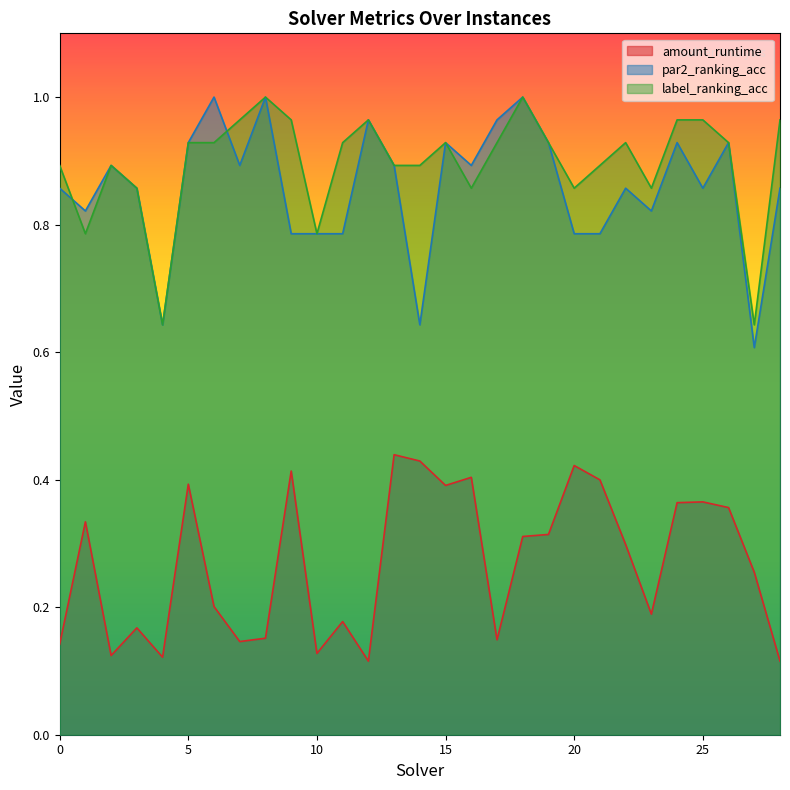

Reading left to right, transcribe all the data shown in this chart.

amount_runtime: 0.1	0.3	0.1	0.2	0.1	0.4	0.2	0.1	0.2	0.4	0.1	0.2	0.1	0.4	0.4	0.4	0.4	0.1	0.3	0.3	0.4	0.4	0.3	0.2	0.4	0.4	0.4	0.3	0.1
par2_ranking_acc: 0.9	0.8	0.9	0.9	0.6	0.9	1.0	0.9	1.0	0.8	0.8	0.8	1.0	0.9	0.6	0.9	0.9	1.0	1.0	0.9	0.8	0.8	0.9	0.8	0.9	0.9	0.9	0.6	0.9
label_ranking_acc: 0.9	0.8	0.9	0.9	0.6	0.9	0.9	1.0	1.0	1.0	0.8	0.9	1.0	0.9	0.9	0.9	0.9	0.9	1.0	0.9	0.9	0.9	0.9	0.9	1.0	1.0	0.9	0.6	1.0